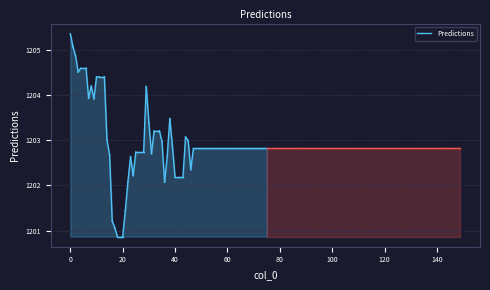

The value at 0 is 1744.6. True or false?

False